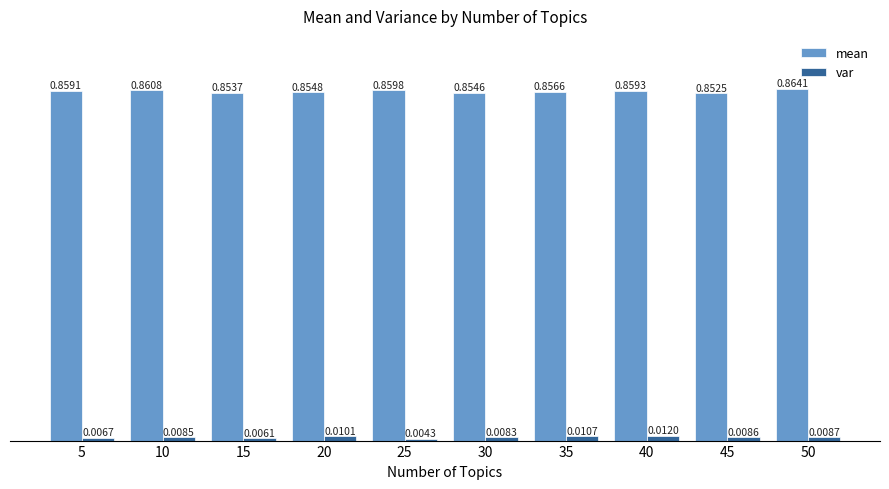

At which category is the sum across all series the highest?

50